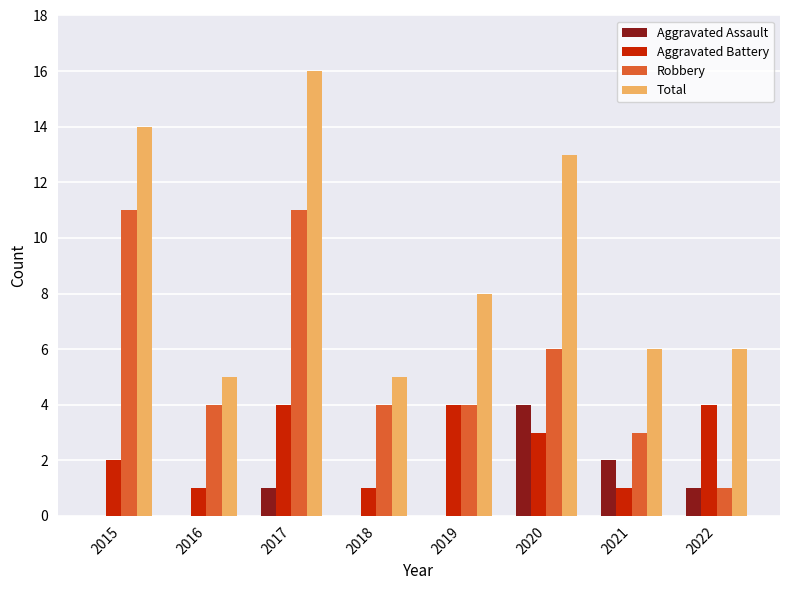

Which series has the largest range (max minus min)?

Total